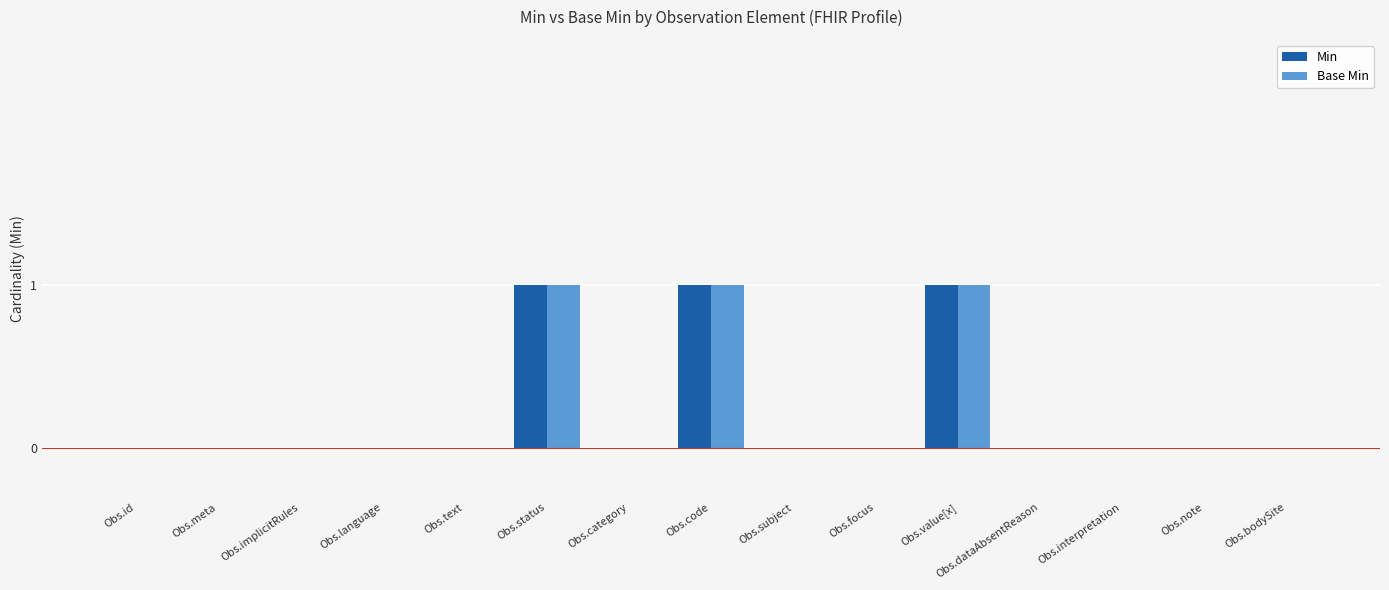

The Base Min series shows 0 at Obs.implicitRules. True or false?

True